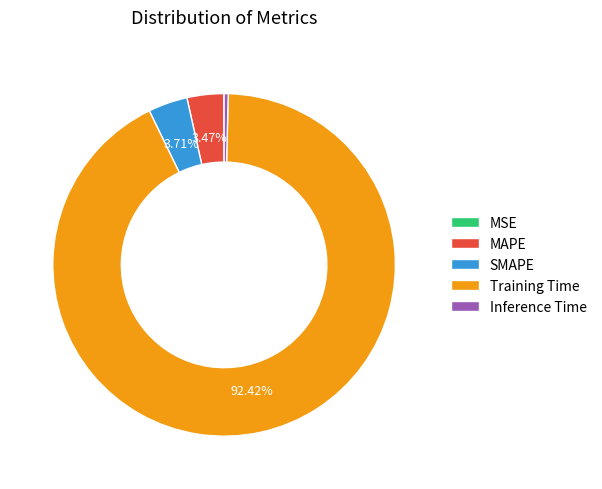

Combined, do MAPE and Training Time account for over 50%?

Yes